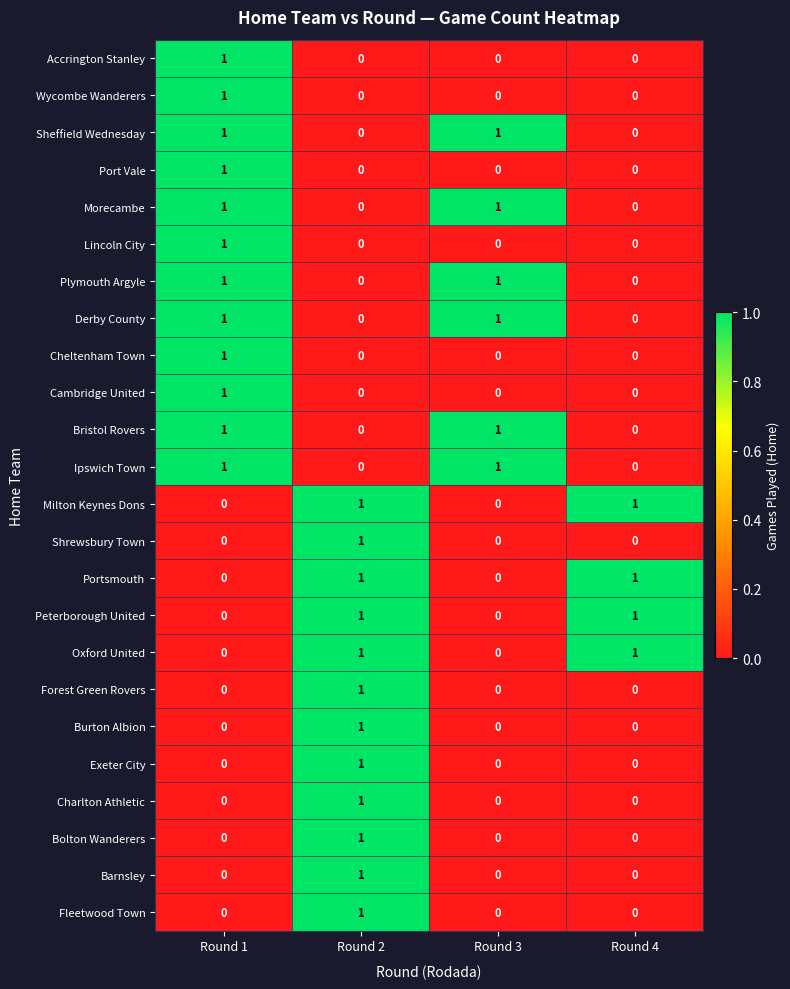

The value of Plymouth Argyle at Round 3 is 0. True or false?

False